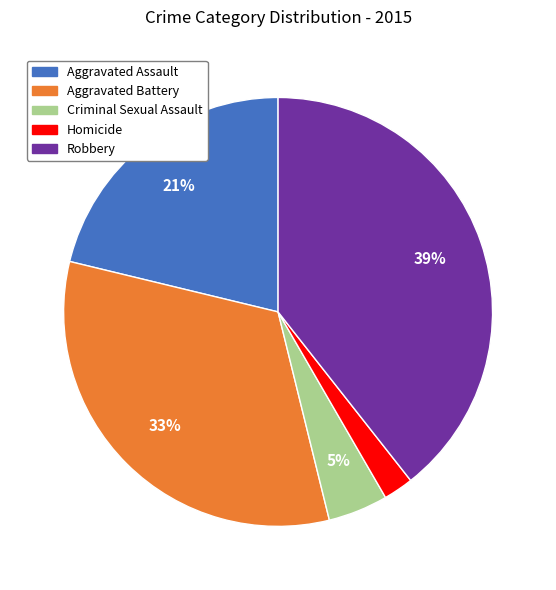

Is it true that Aggravated Battery is 38% of the pie?

False